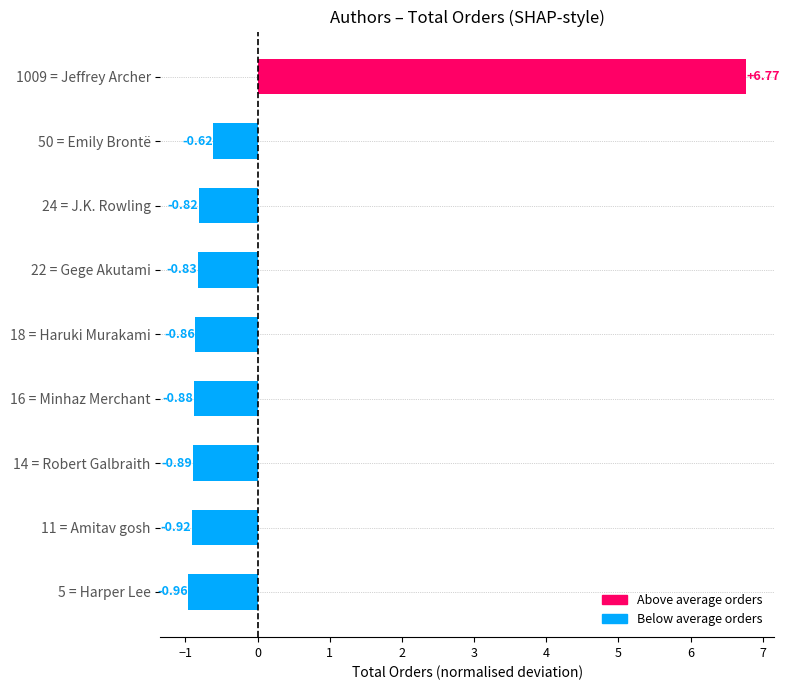

What is the difference between the maximum and minimum values?

7.7